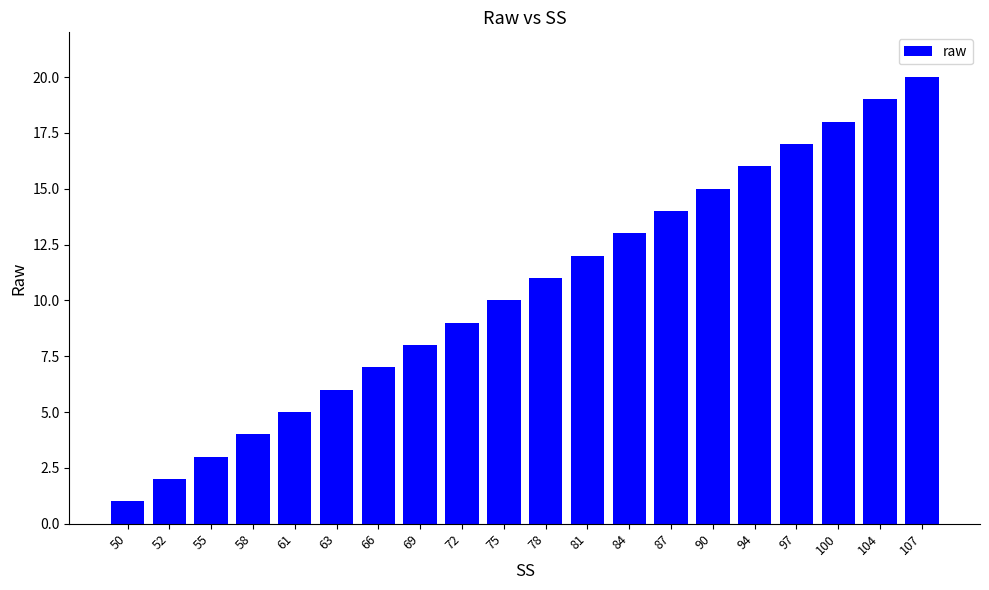

The value at 61 is 5. True or false?

True